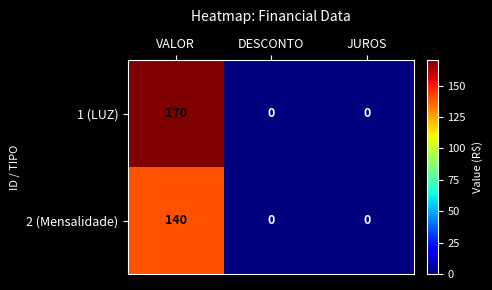

How many distinct data groups are displayed?

2